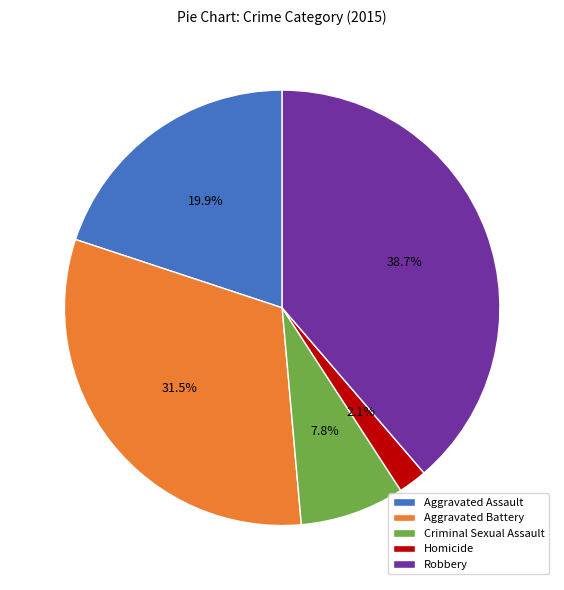

Approximately how many times larger is the value at Criminal Sexual Assault compared to Aggravated Assault?

0.4